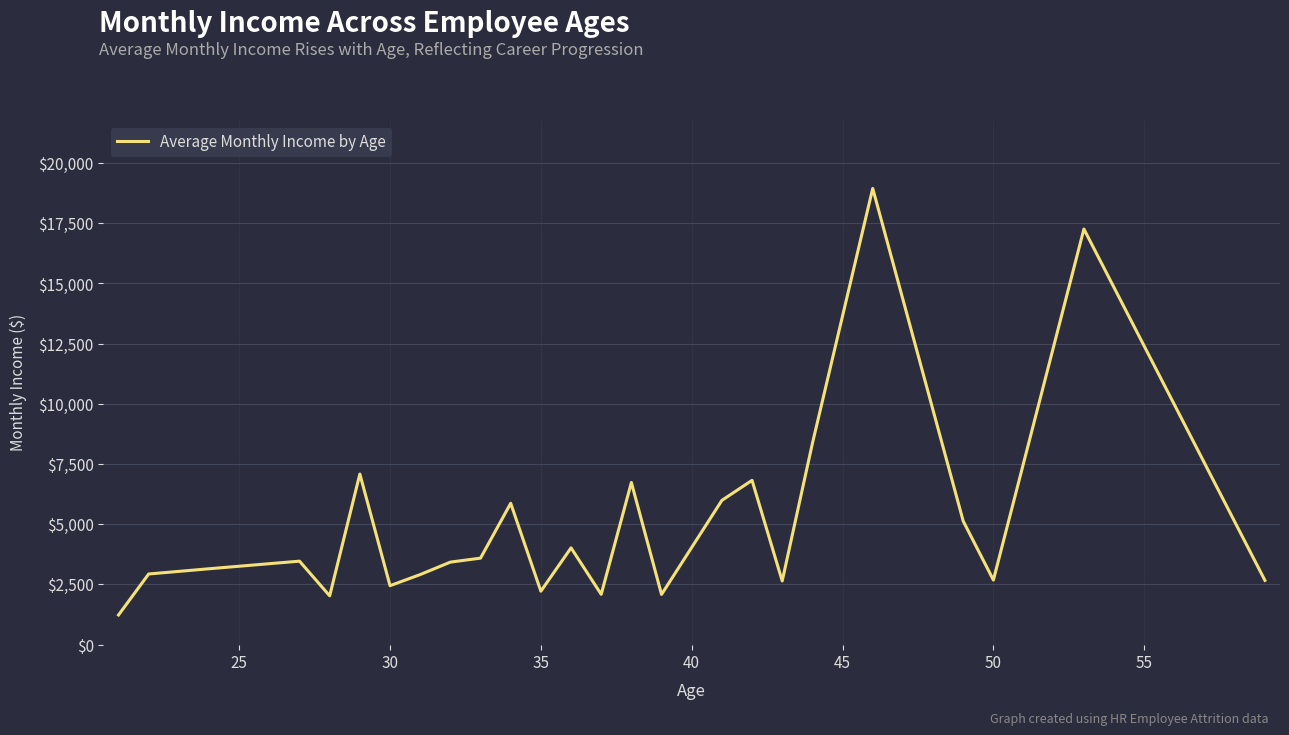

Does the chart have visible grid lines?

Yes